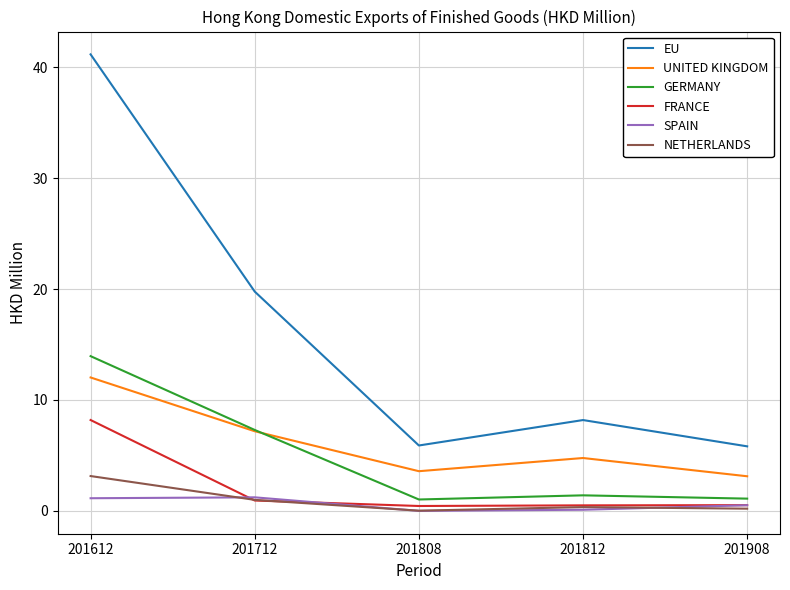

In SPAIN, how many points are higher than both neighbors (excluding endpoints)?

1